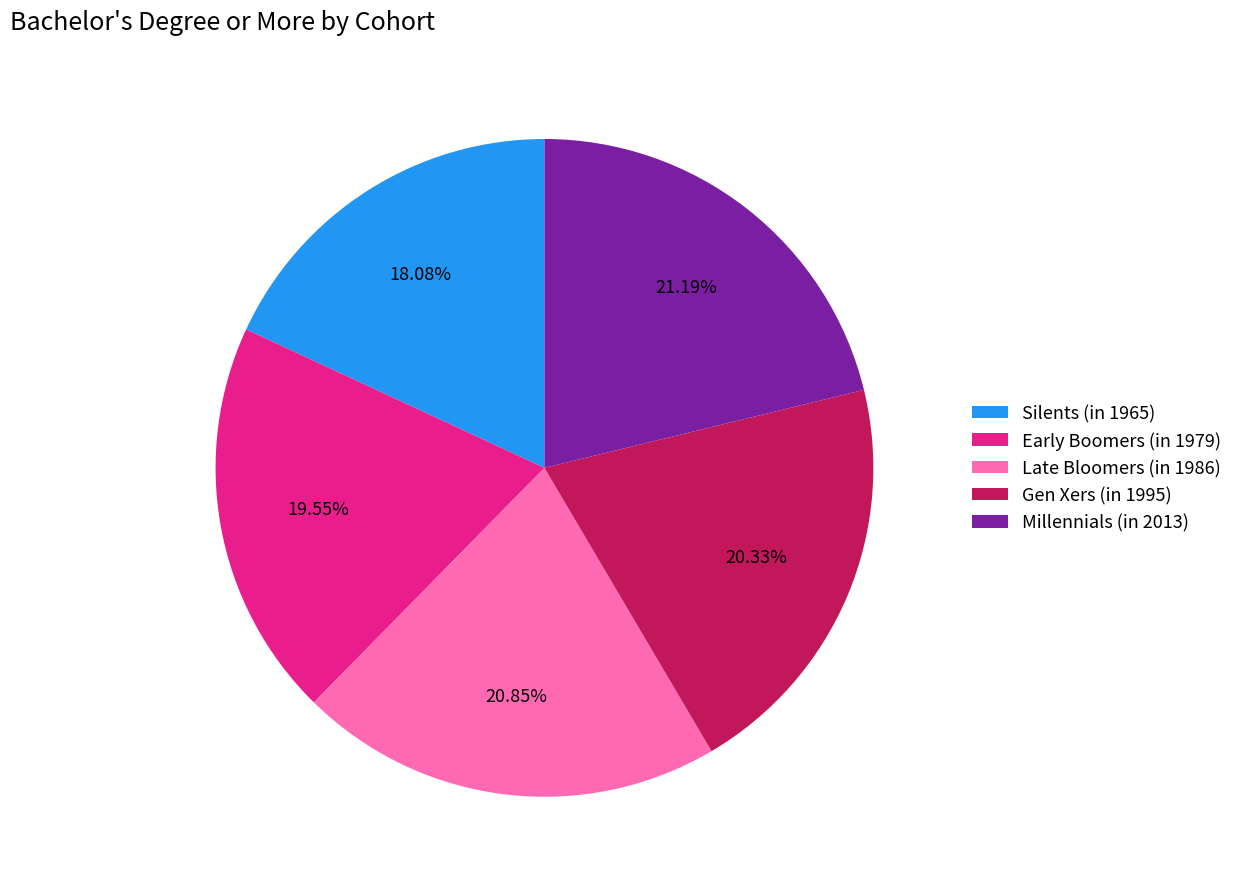

True or false: Late Bloomers (in 1986) accounts for 14% of the total.

False